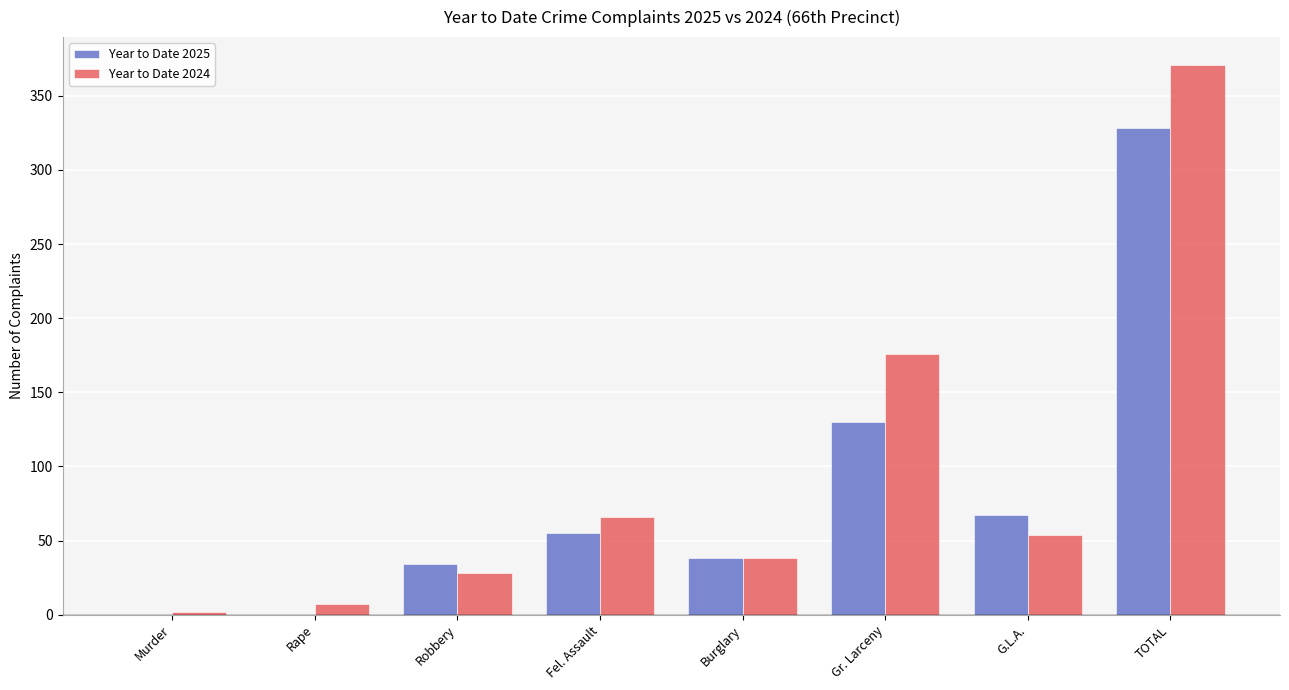

Where is Year to Date 2024 nearest to the value 186?

Gr. Larceny